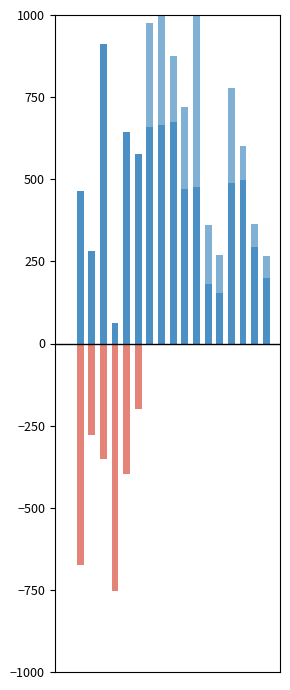

Where does the v_pos series first go above 476?

3